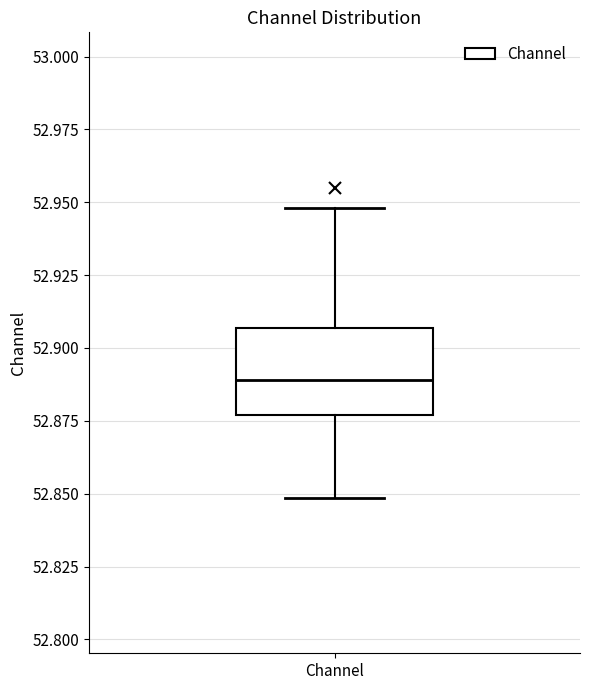

Read this box plot against the y-axis: the position of the median line, the range covered by the box, and the ends of both whiskers. The values are not printed on the chart, so give them approximately, as read against the axis.

median 52.890, box 52.875 to 52.905, whiskers 52.850 to 52.950